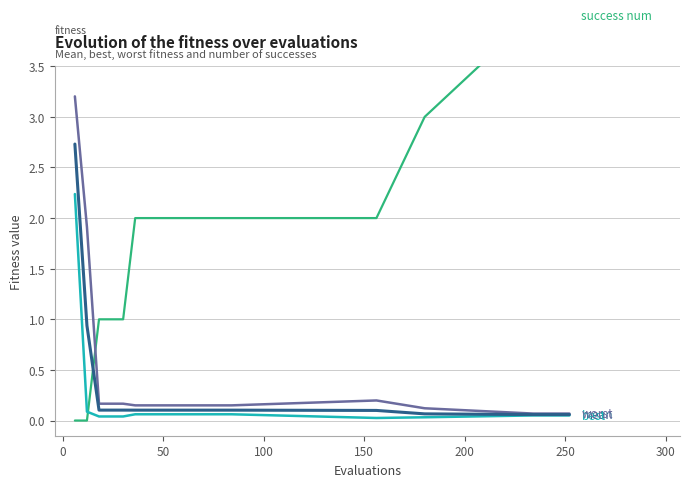

What is the maximum value shown in the chart?

4.0